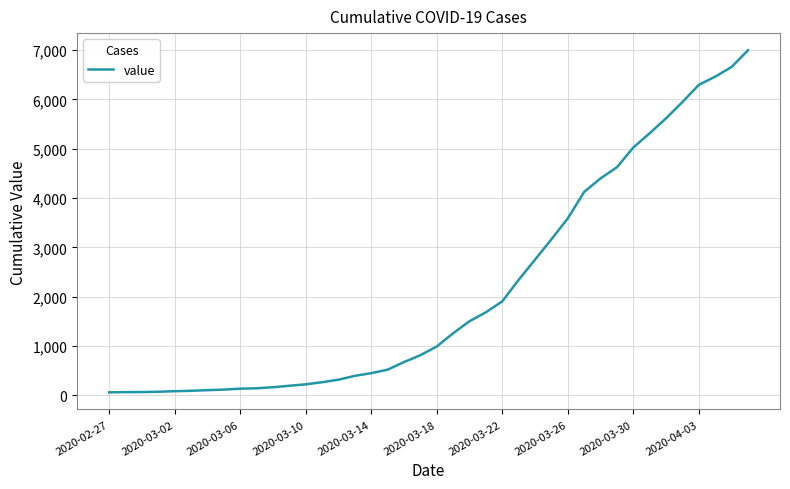

What is the maximum value shown in the chart?

6995